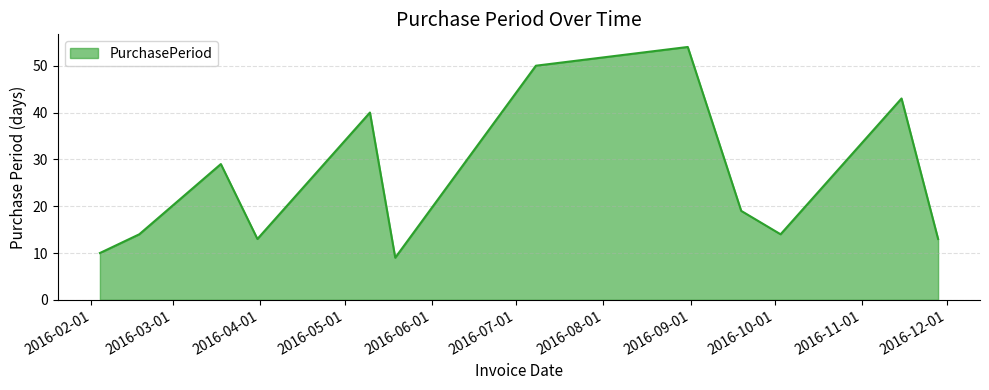

What is the greatest value displayed?

54